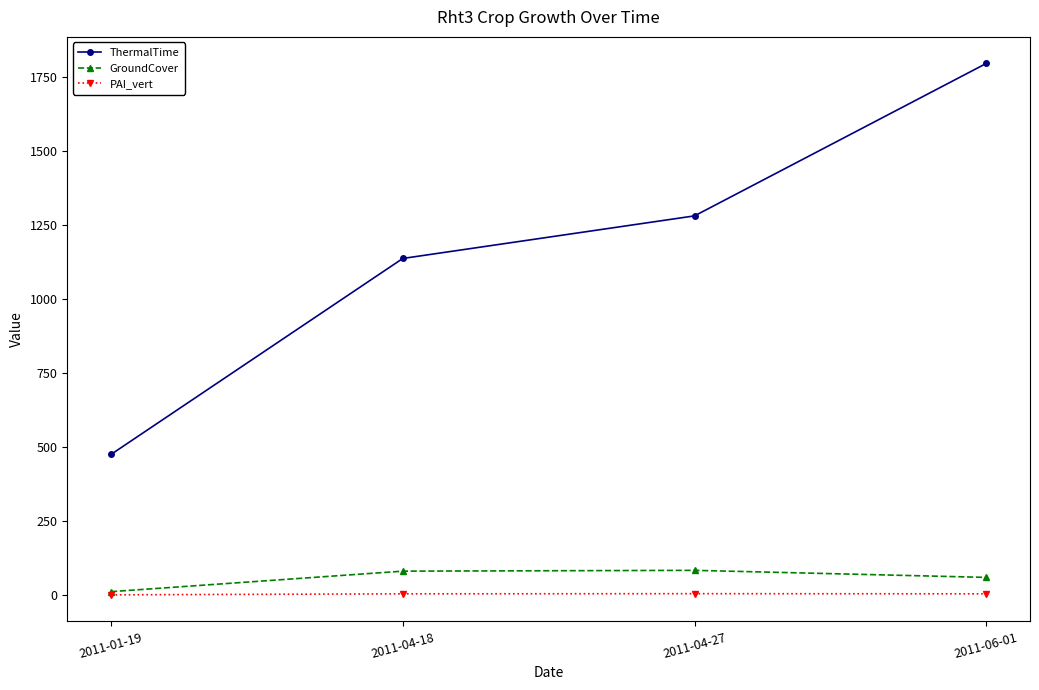

What is the total value across all series at 2011-06-01?

1859.0